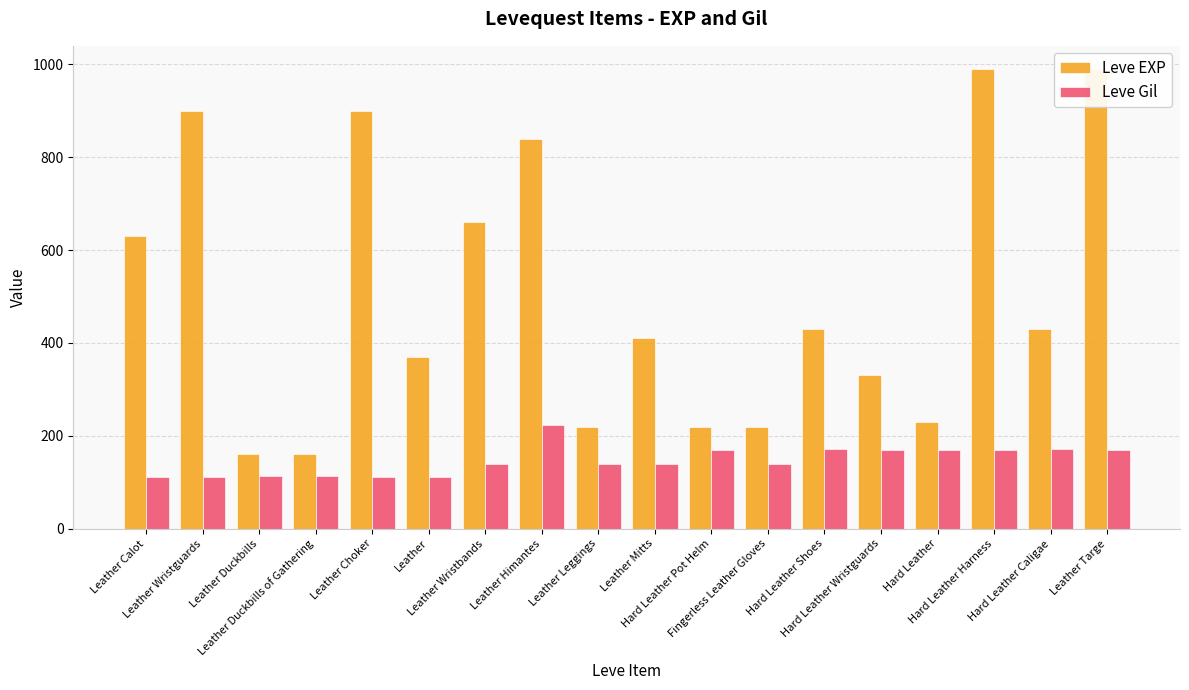

Which series has the largest total across all categories?

Leve EXP